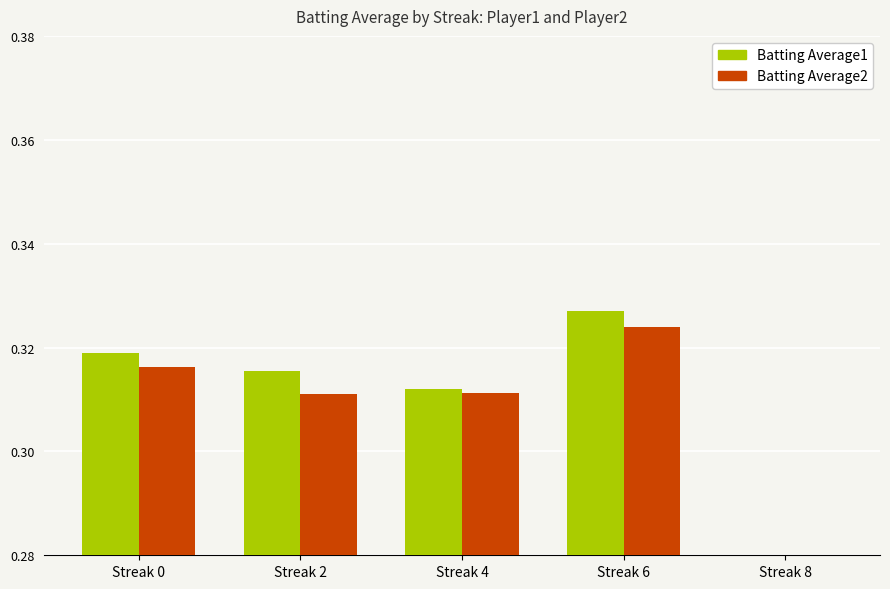

How many distinct data groups are displayed?

2